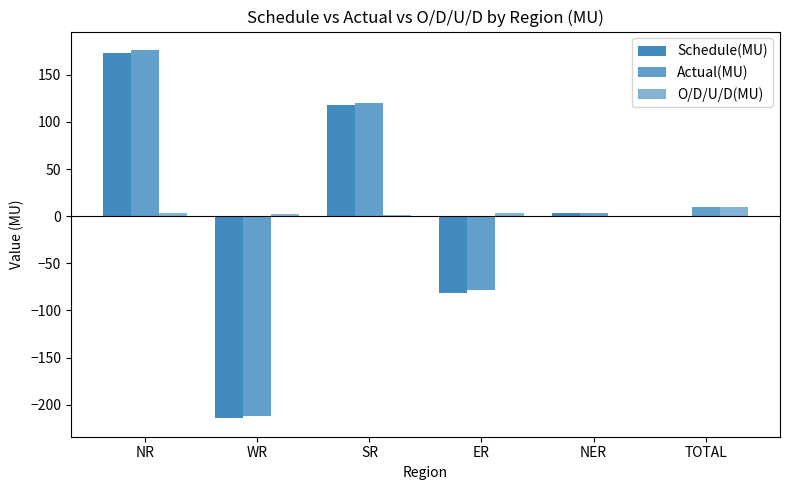

Are the bars grouped side by side (vs. stacked)?

Yes